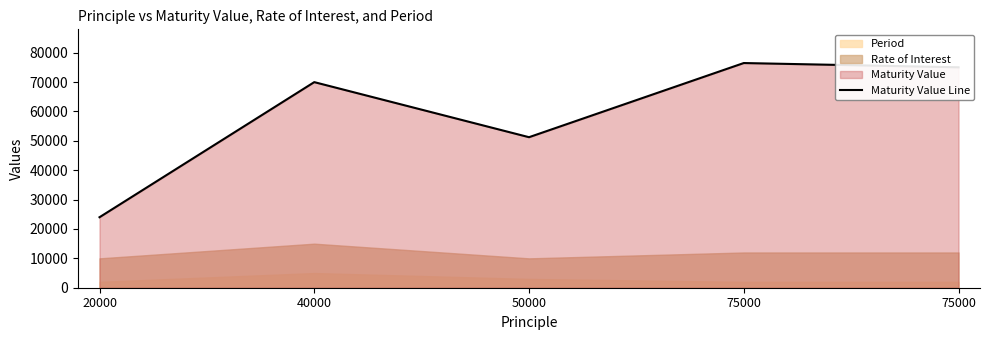

Between 20000 and 75000, which is larger?

75000